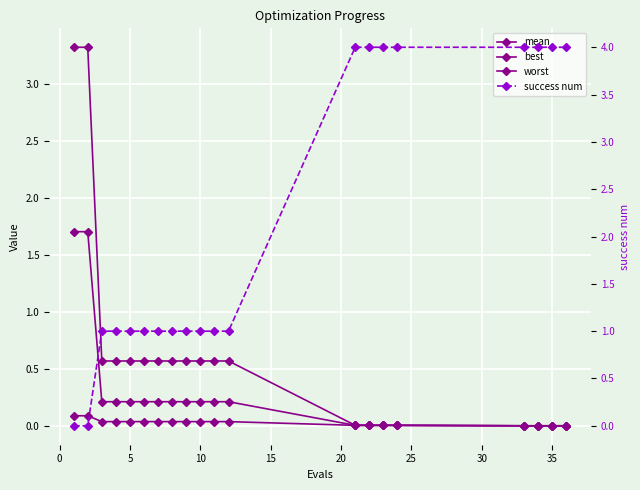

Which series has the largest total across all categories?

success num